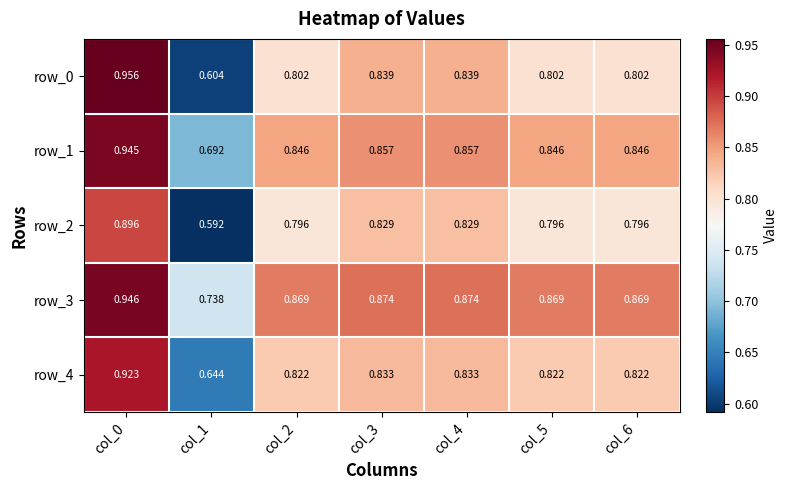

What value does the row_4 series have at col_4?

0.8